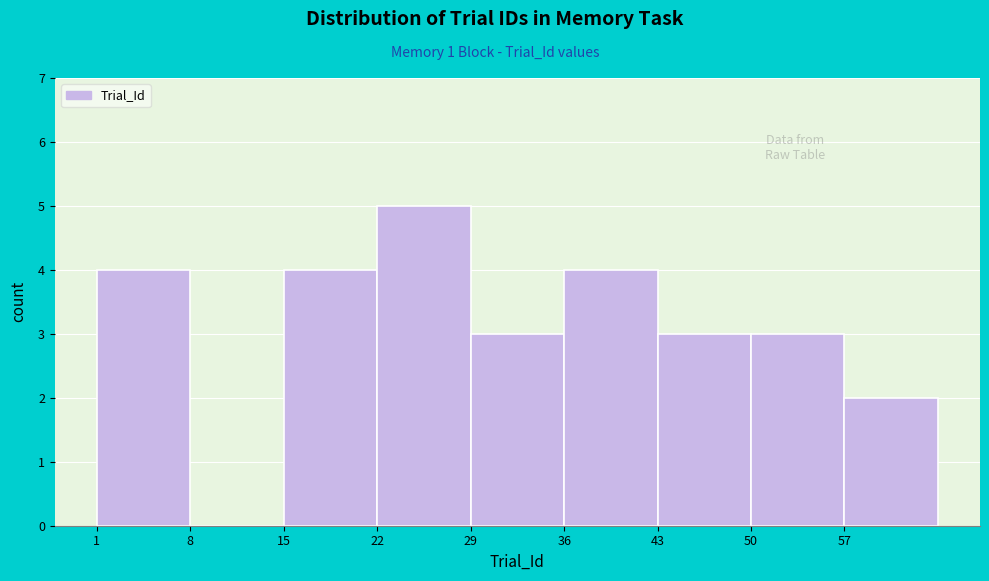

Reading left to right, transcribe this chart: for each bar, give the range it covers on the x-axis and its height. The values are not printed on the chart, so give them approximately, as read against the axis.

1 to 8: 4
8 to 15: 0
15 to 22: 4
22 to 29: 5
29 to 36: 3
36 to 43: 4
43 to 50: 3
50 to 57: 3
57 to 64: 2